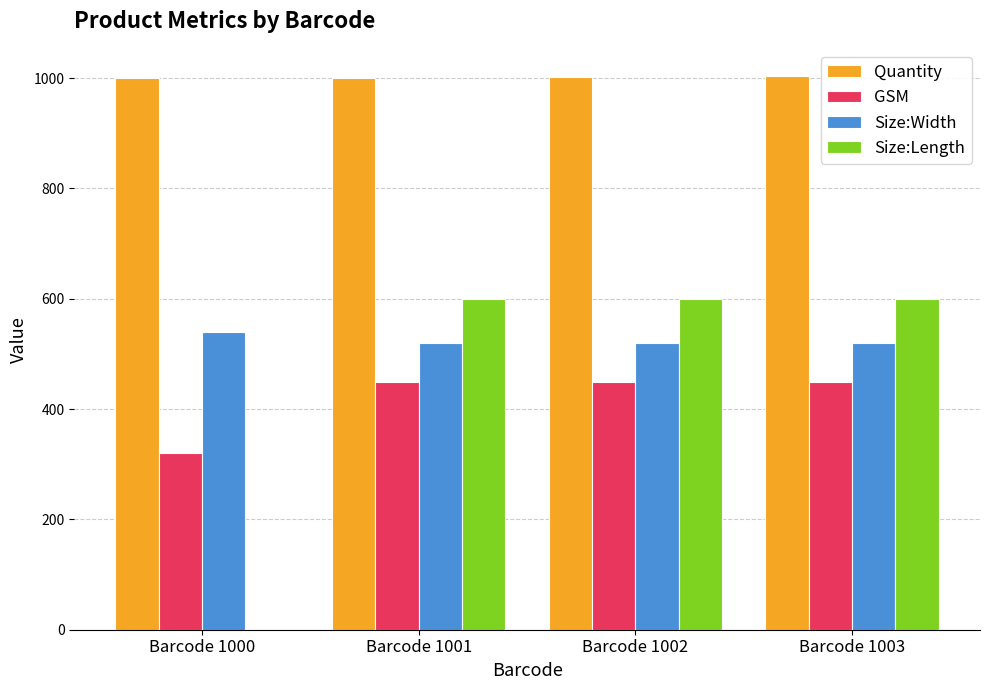

Is the value of Size:Width at Barcode 1002 greater than the value of Size:Length at Barcode 1001?

No